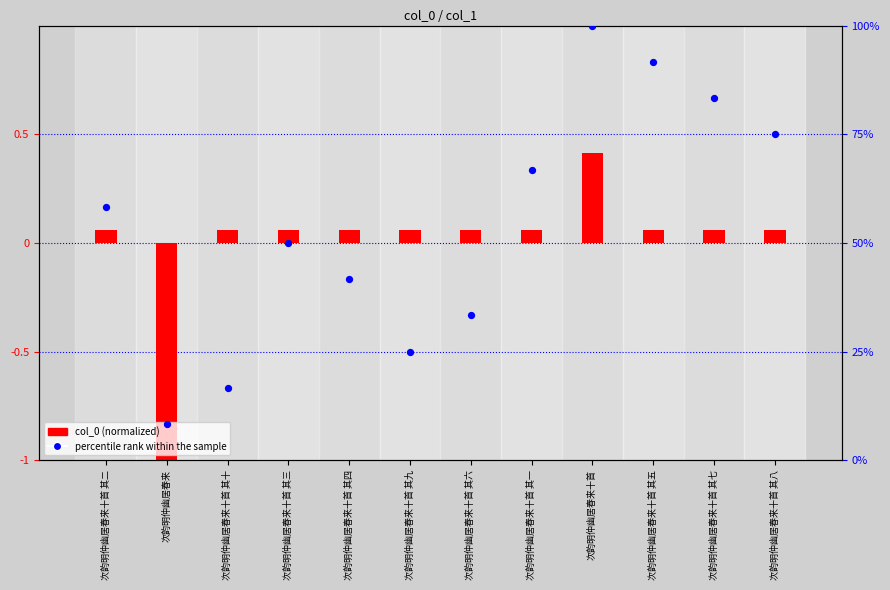

Which has a higher value, 次韵明仲幽居春来十首 其一 or 次韵明仲幽居春来十首 其七?

次韵明仲幽居春来十首 其七